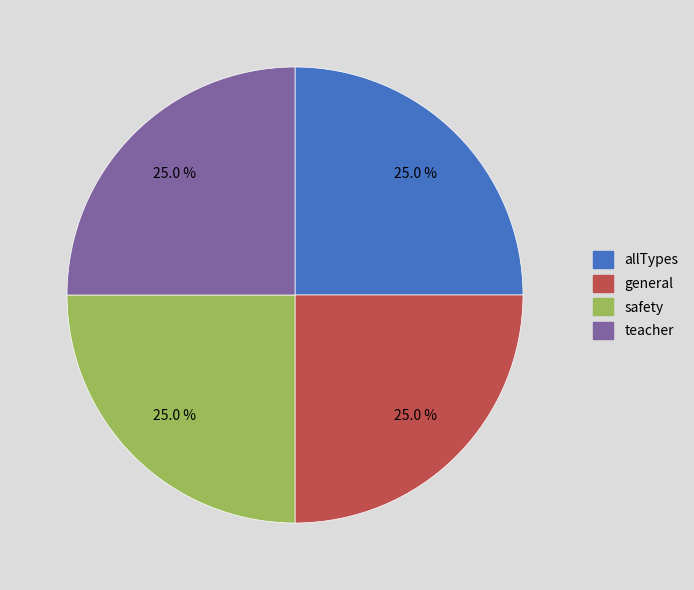

To the nearest percent, what is the average slice percentage?

25%